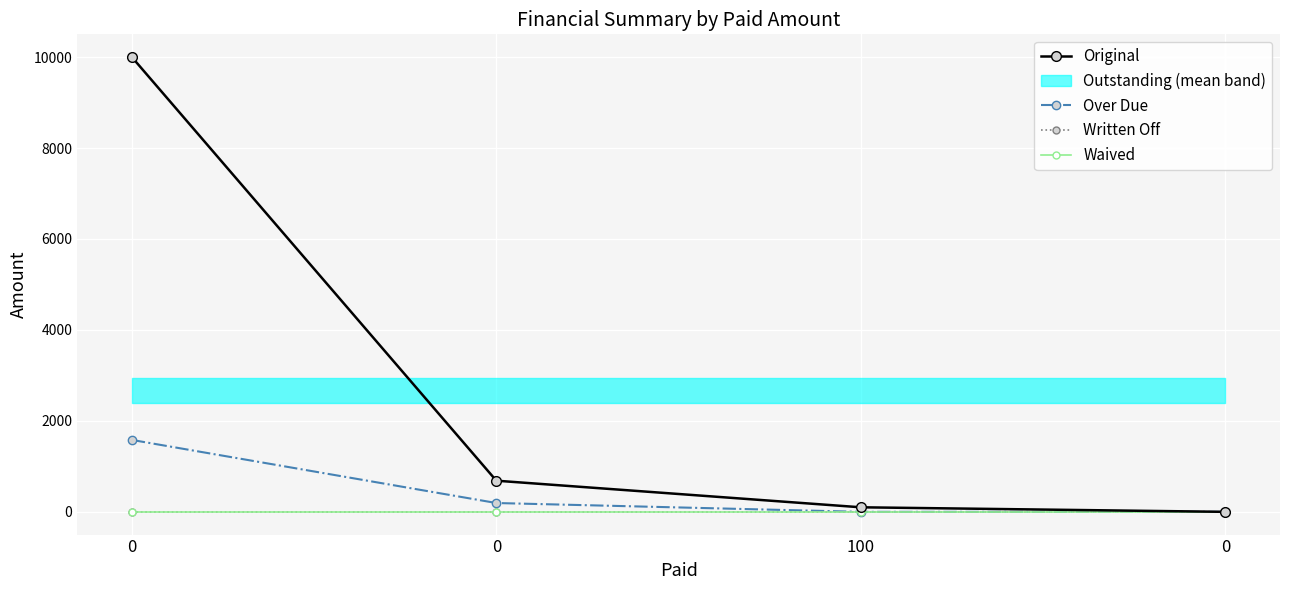

What is the label of the 2nd point from the right?

100